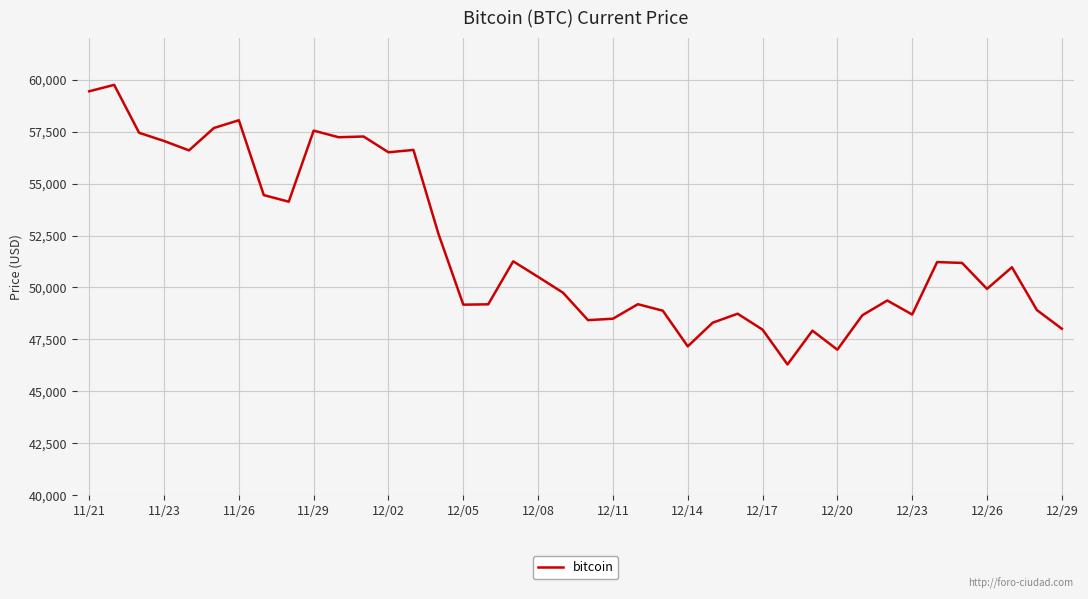

What is the minimum value shown in the chart?

46296